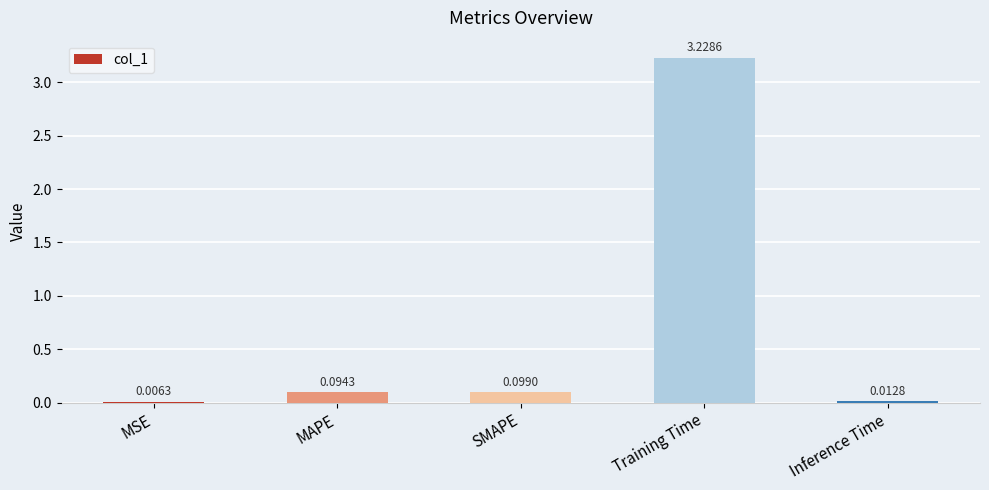

Between Training Time and SMAPE, which is larger?

Training Time